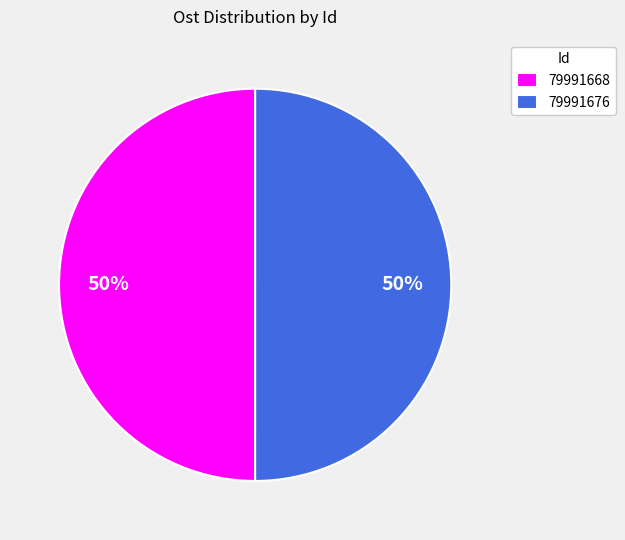

To the nearest percent, what is the combined percentage of 79991676 and 79991668?

100%